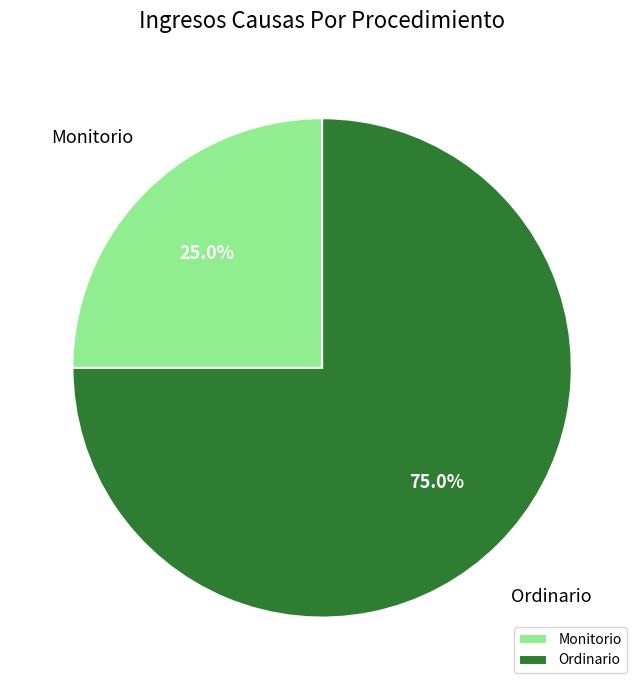

Which category has the biggest portion of the pie?

Ordinario